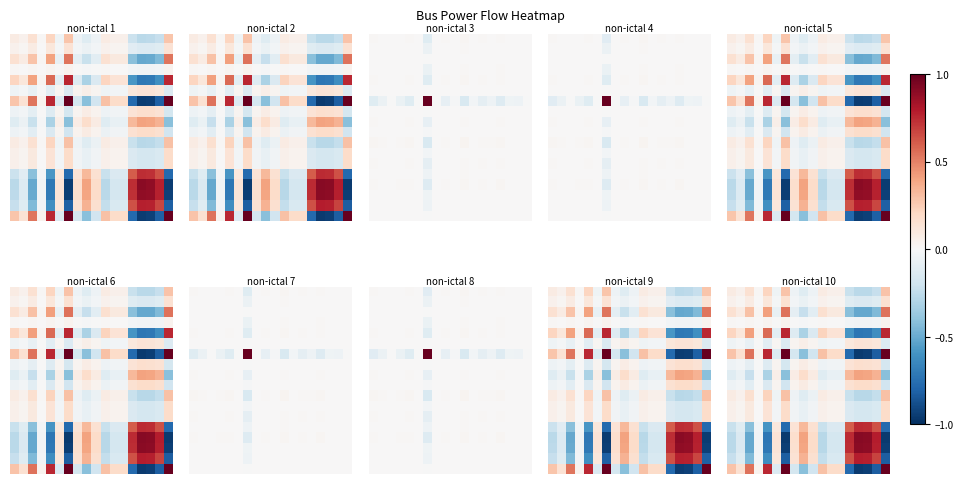

What is the greatest value displayed?

1.0